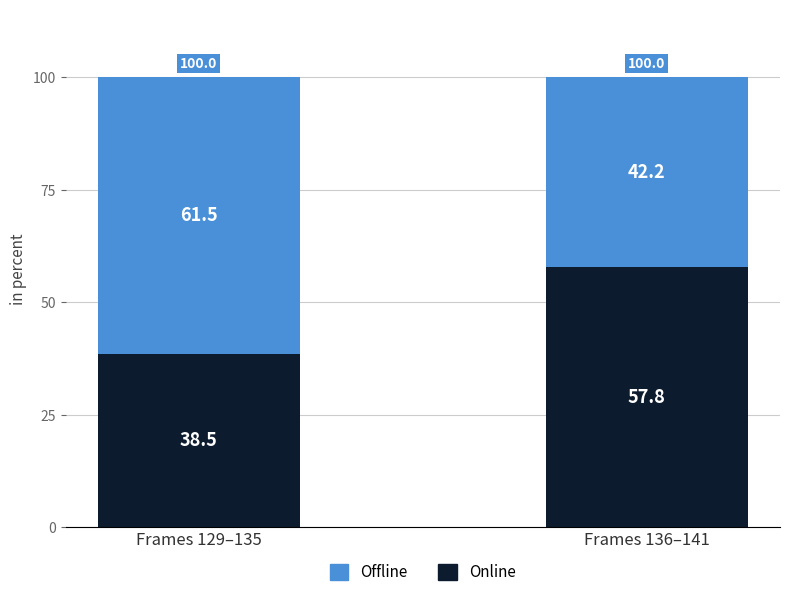

What is the total value across all series at Frames 136–141?

100.0